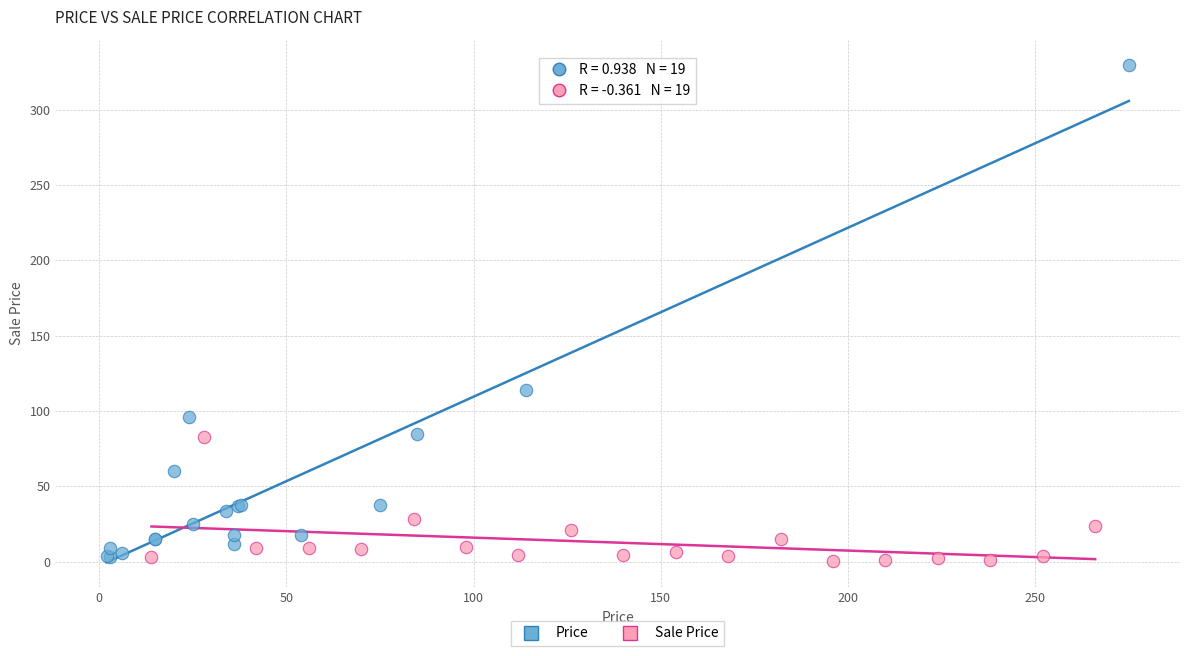

Which series contains the highest Y value?

Price